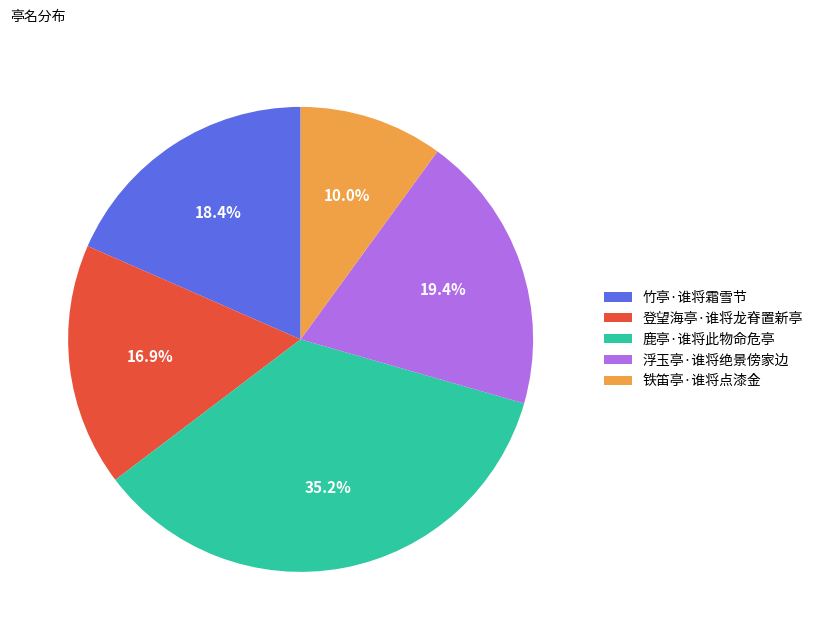

The 鹿亭·谁将此物命危亭 slice represents 50% of the pie. True or false?

False